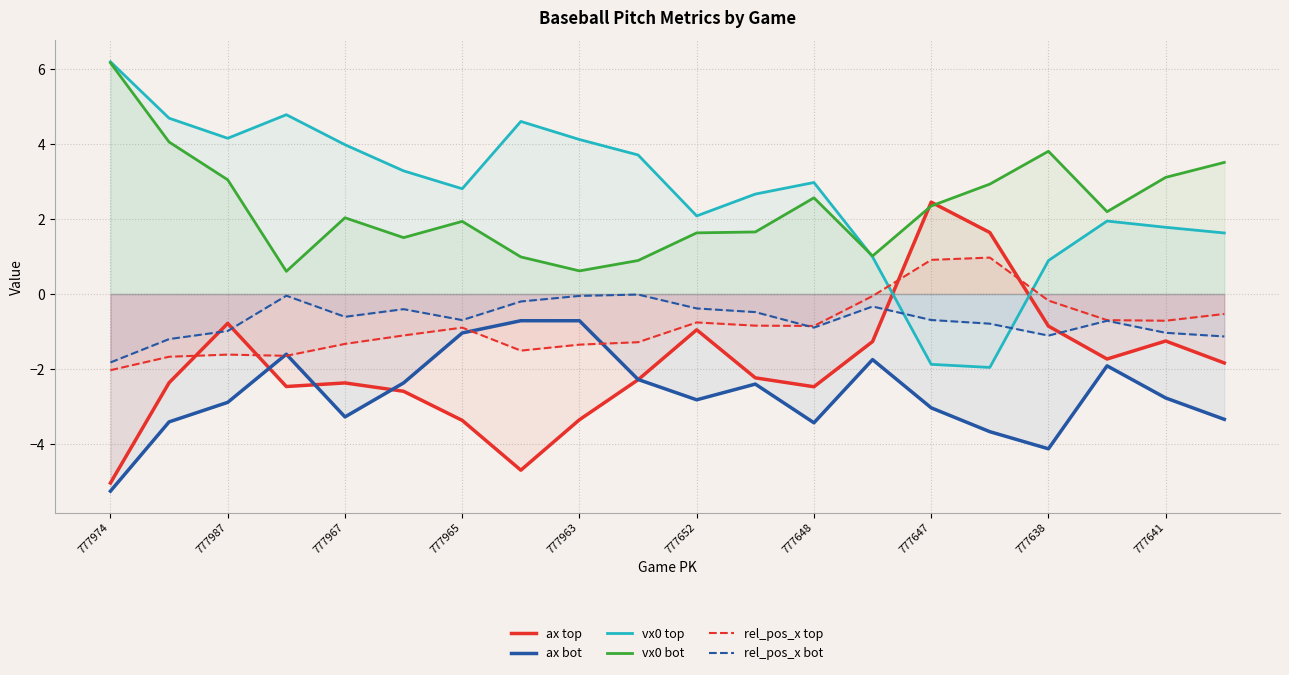

True or false: ax bot and vx0 bot cross at least once.

False